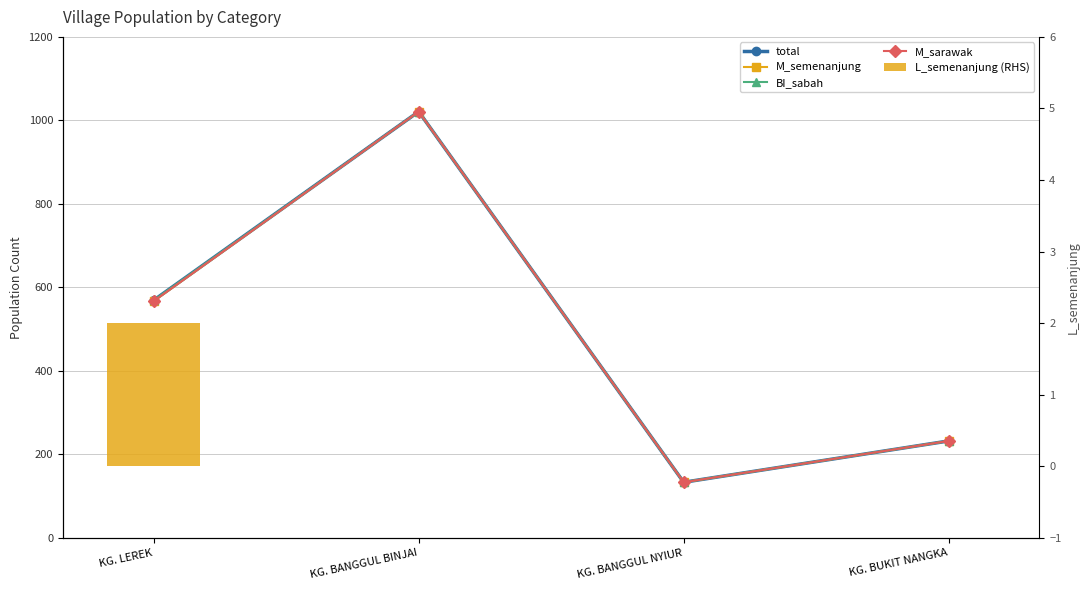

True or false: M_sarawak has a value of 232 at KG. BUKIT NANGKA.

True